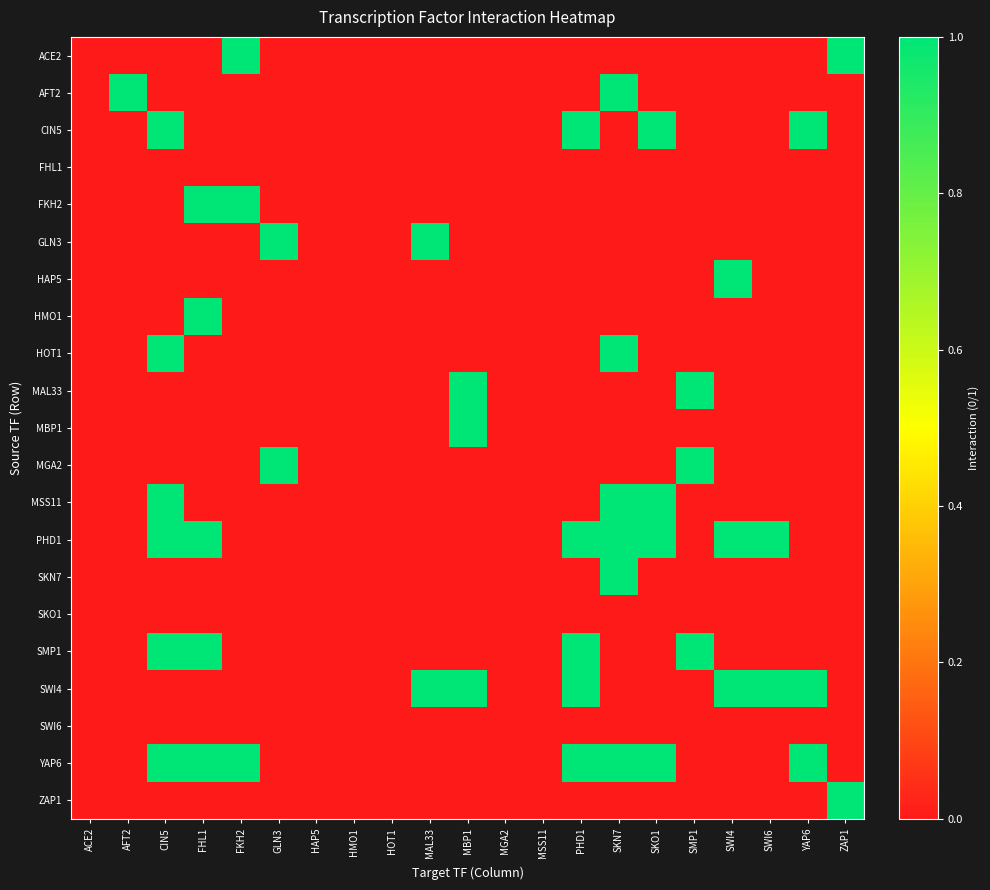

Which label corresponds to the smallest value in the chart?

ACE2